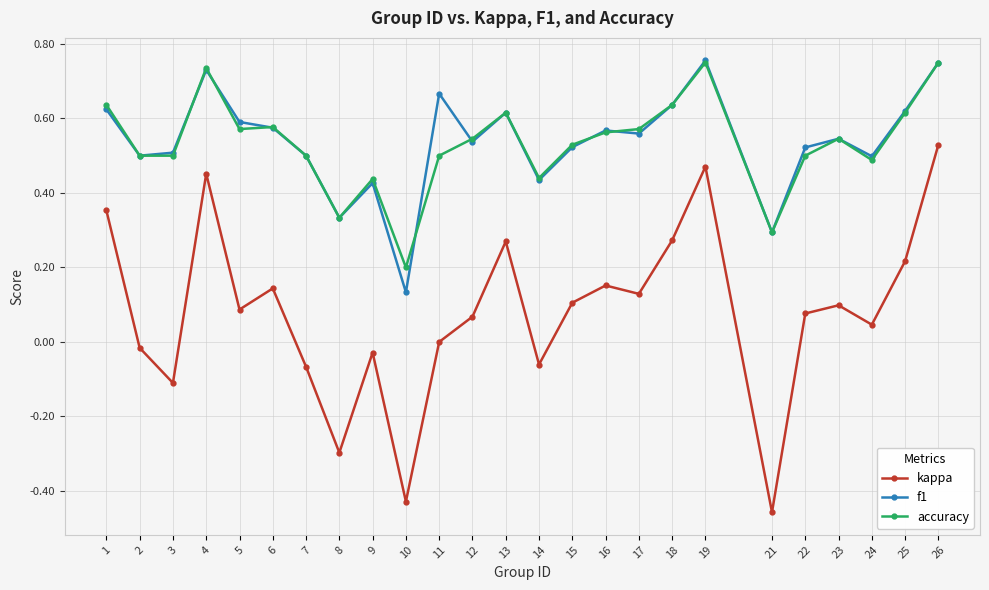

The kappa series shows 0.1 at 4. True or false?

False